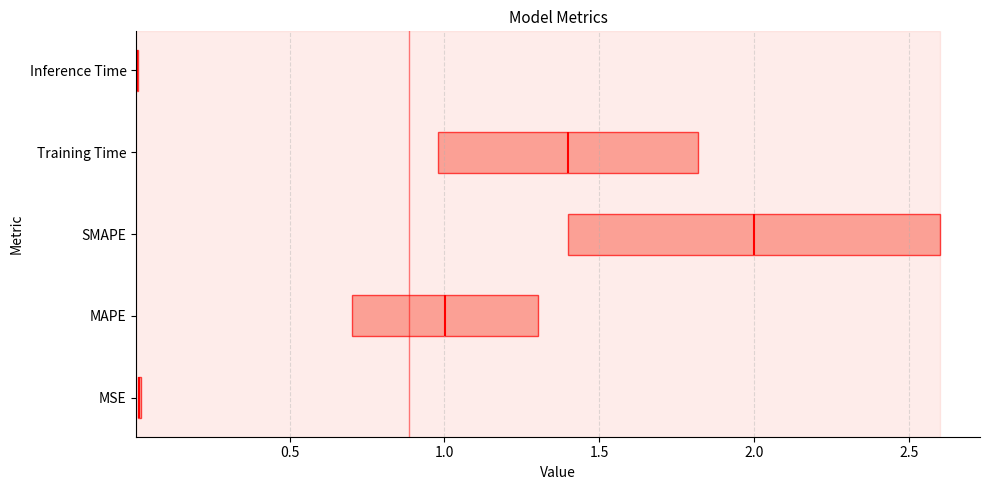

What is the change in value from MAPE to Training Time?

+0.4